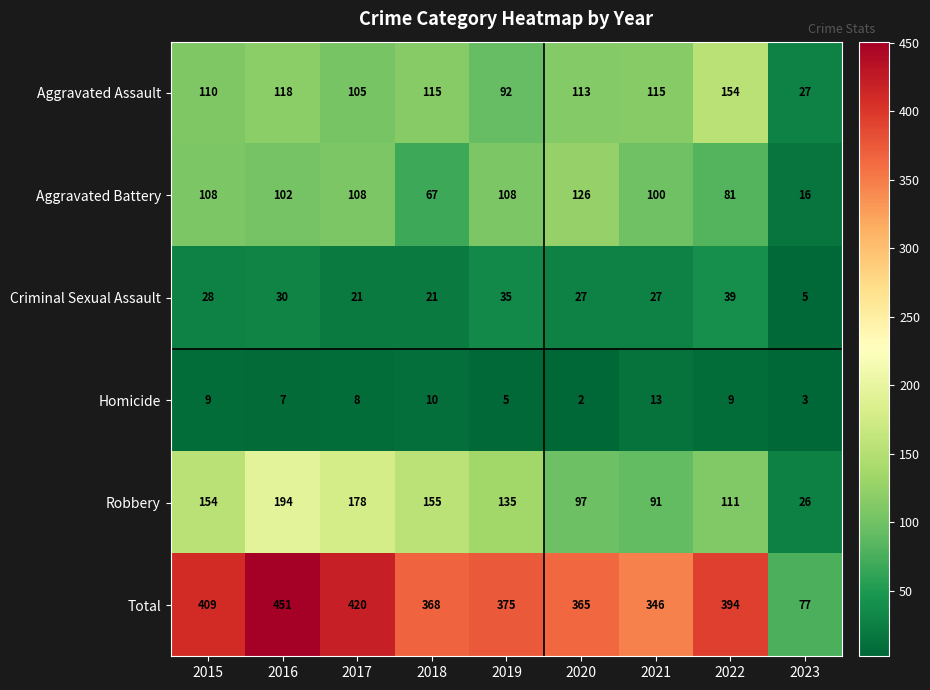

Which series has the widest spread of values?

Total